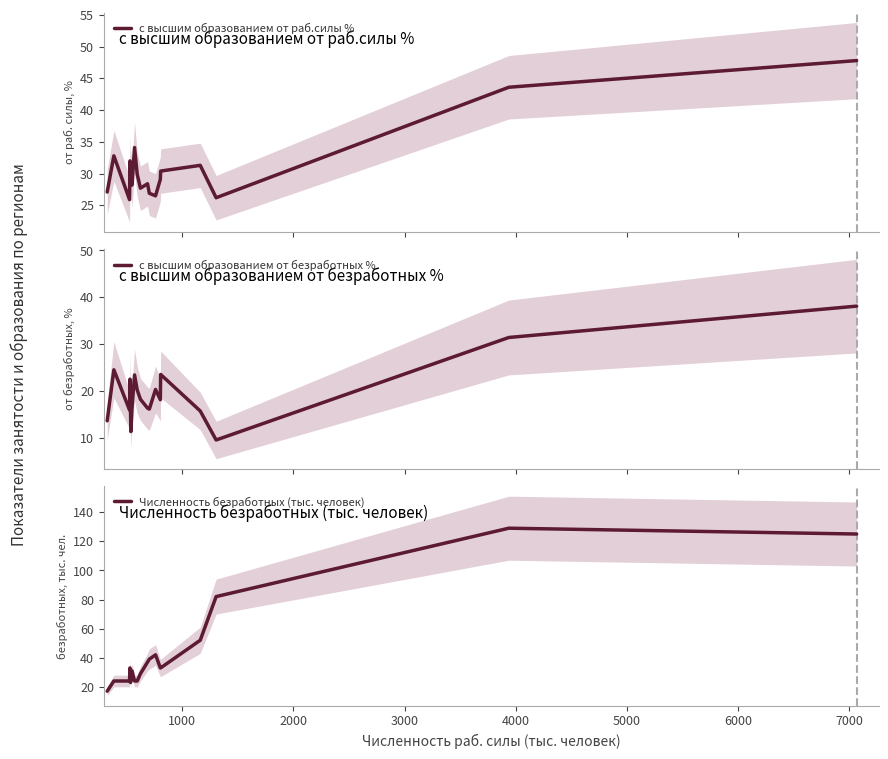

What is the difference between the second highest and minimum values in the Численность безработных (тыс. человек) series?

108